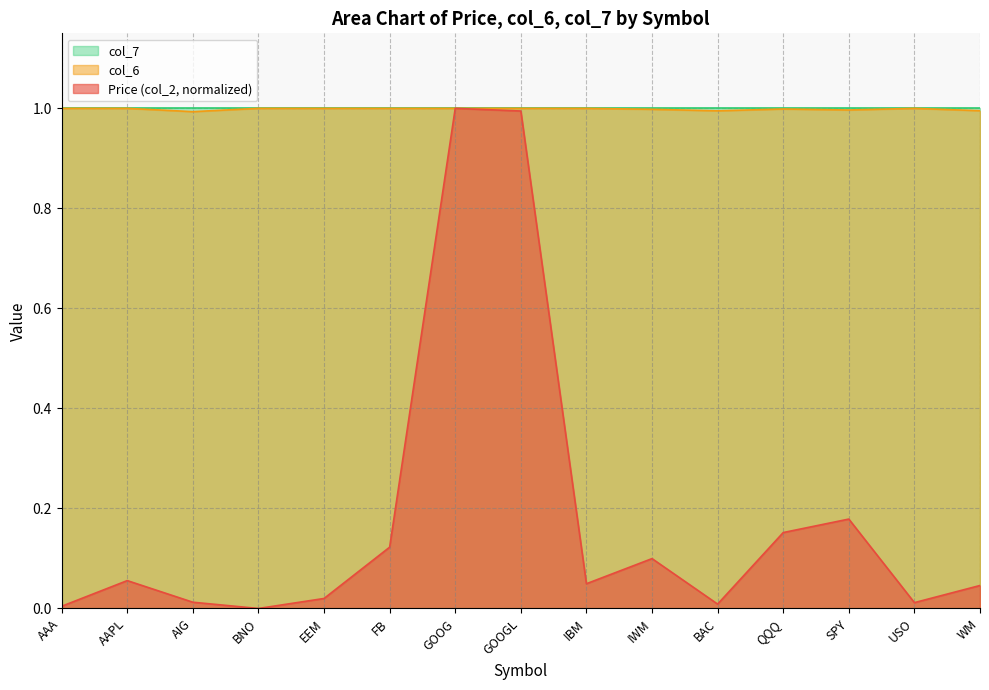

At how many categories does at least one series exceed 0?

15